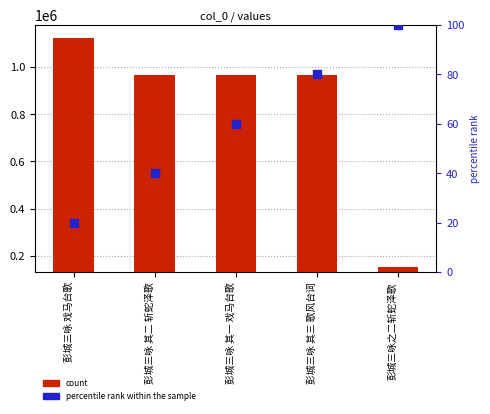

Which series contains the lowest Y value?

percentile rank within the sample